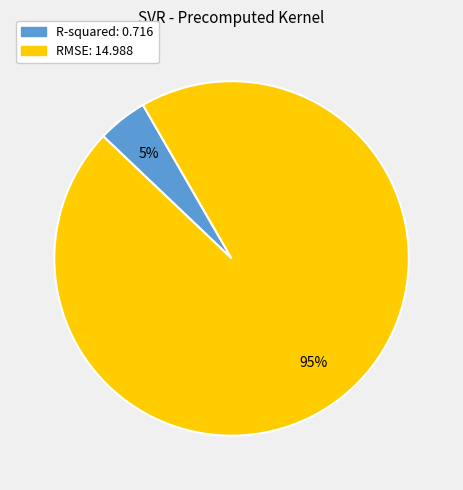

Is it true that R-squared is 10% of the pie?

False